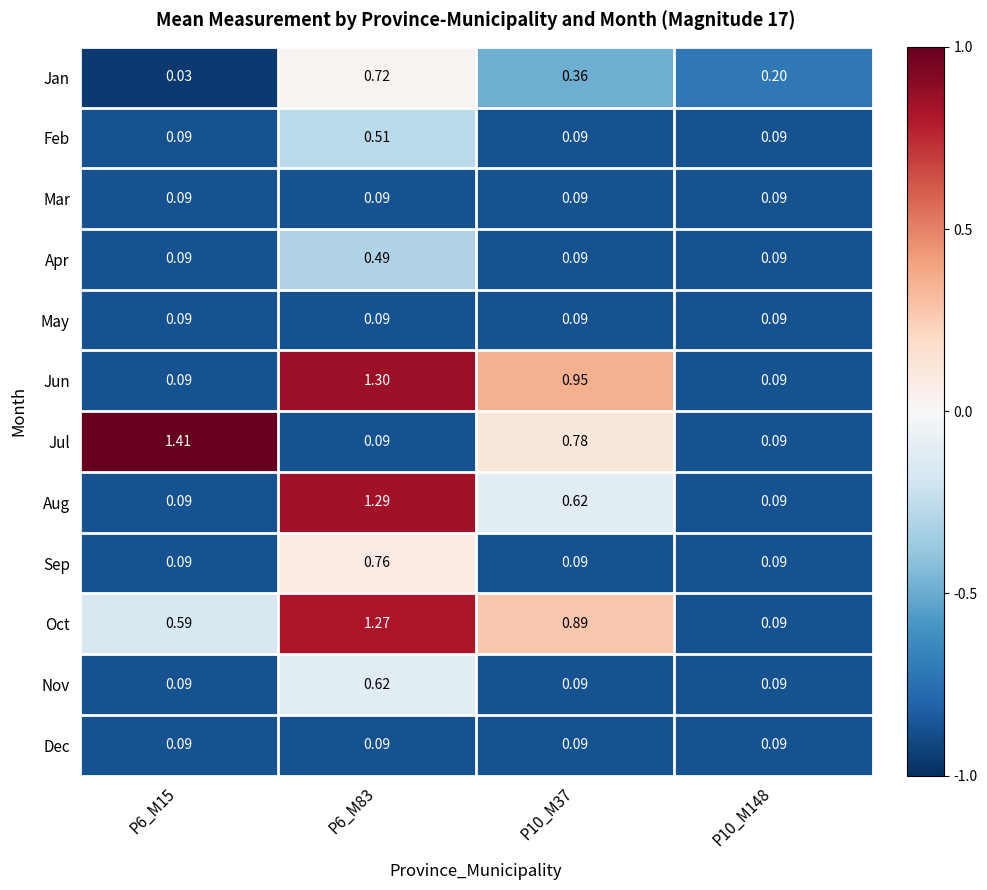

Which series changed the most between P6_M83 and P10_M37?

Jul